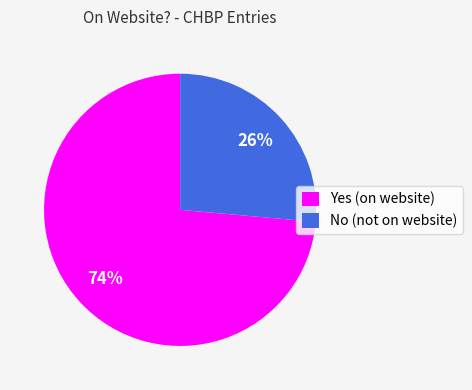

Count the number of slices in the pie.

2